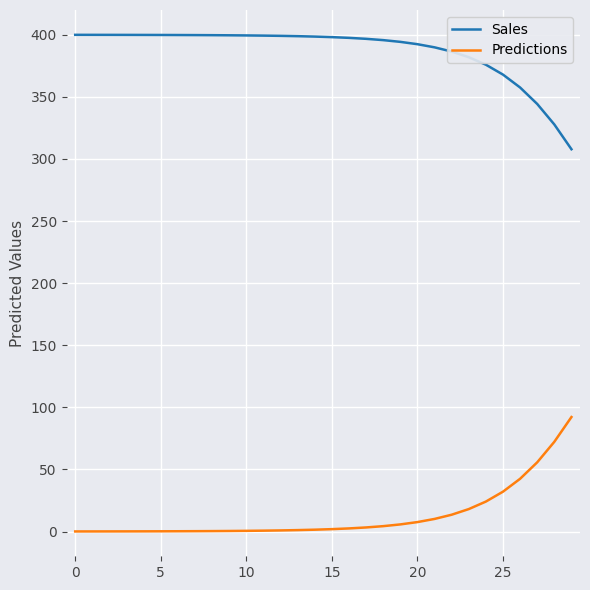

True or false: Sales and Predictions intersect in this chart.

False